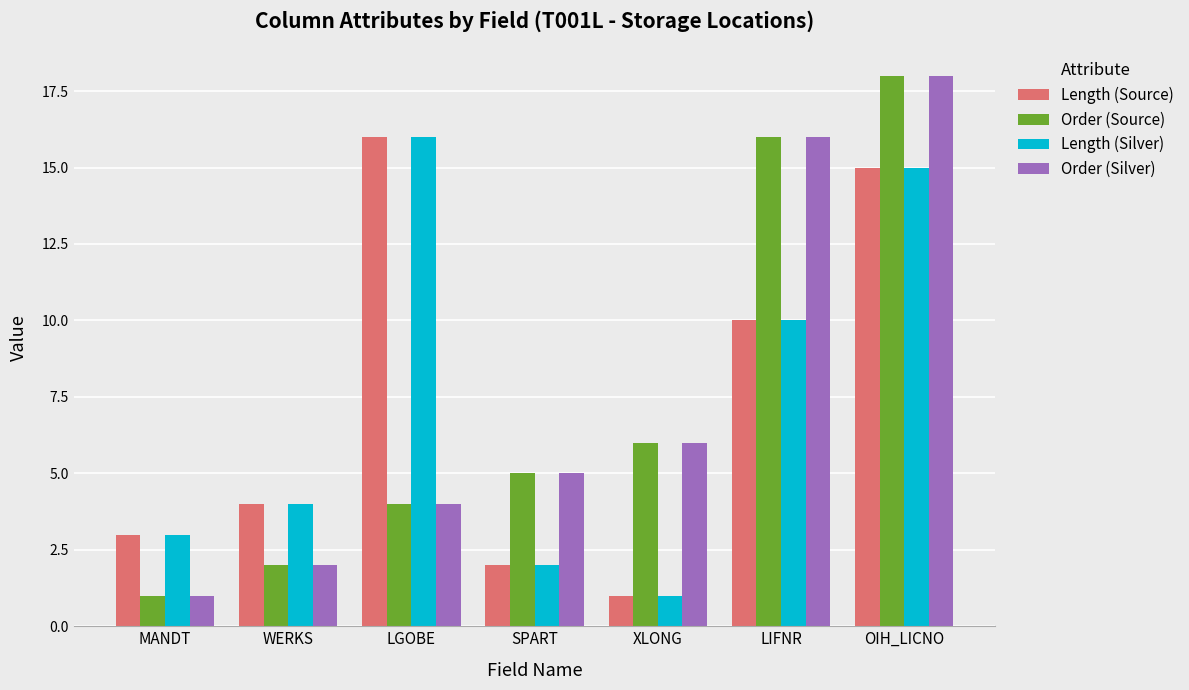

What position from the left is XLONG?

5